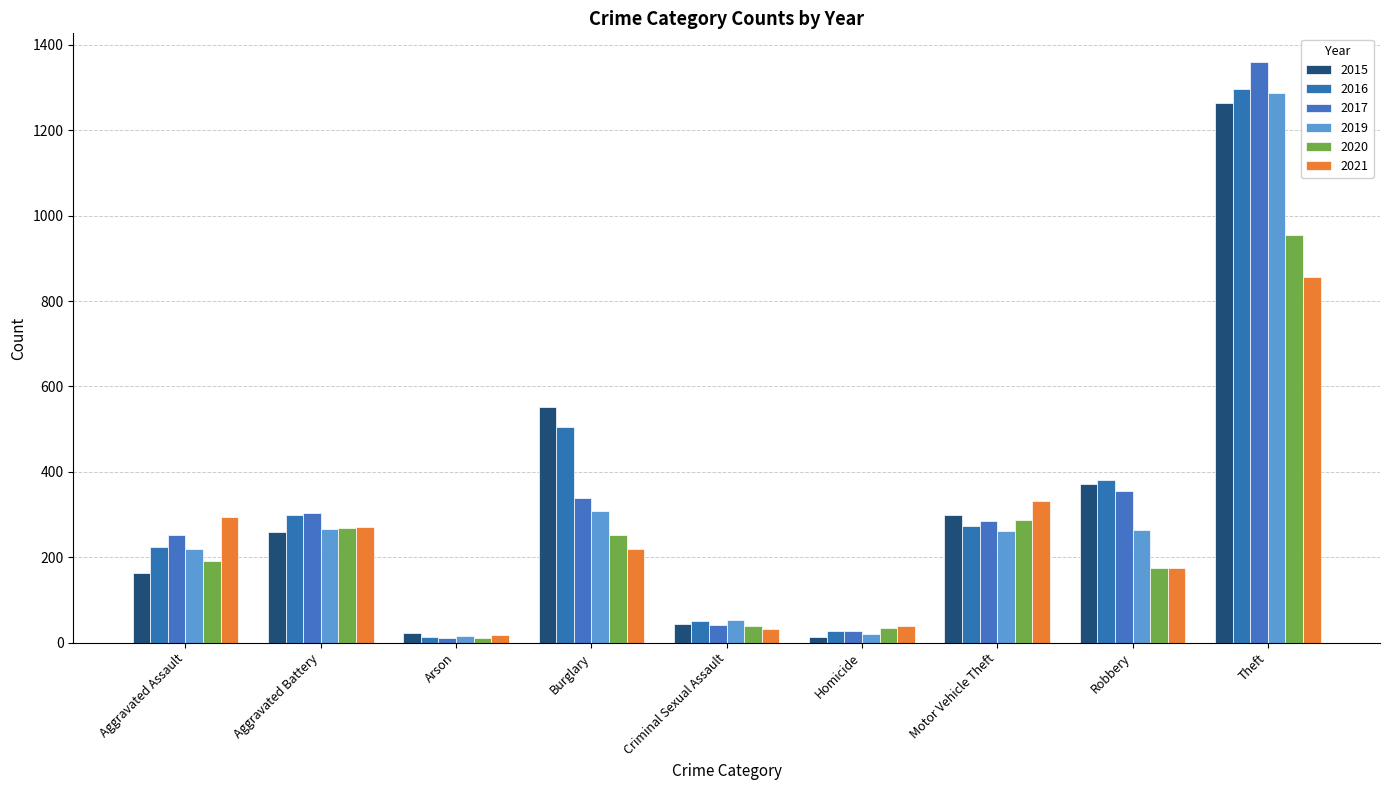

At which category does the chart reach its minimum across all series?

Arson